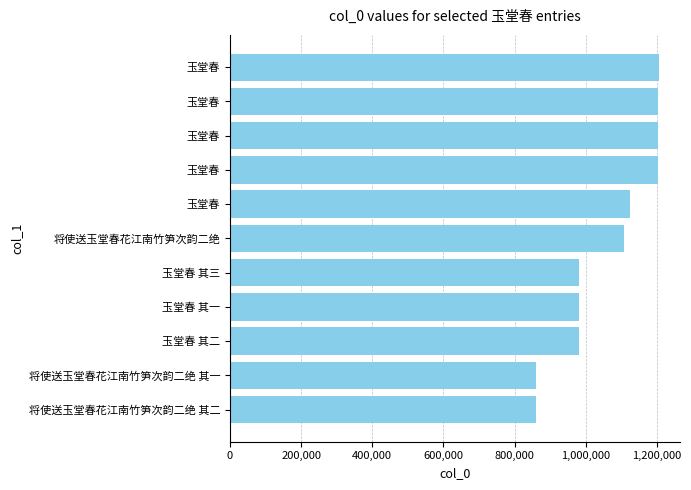

Are the bars grouped side by side (vs. stacked)?

No